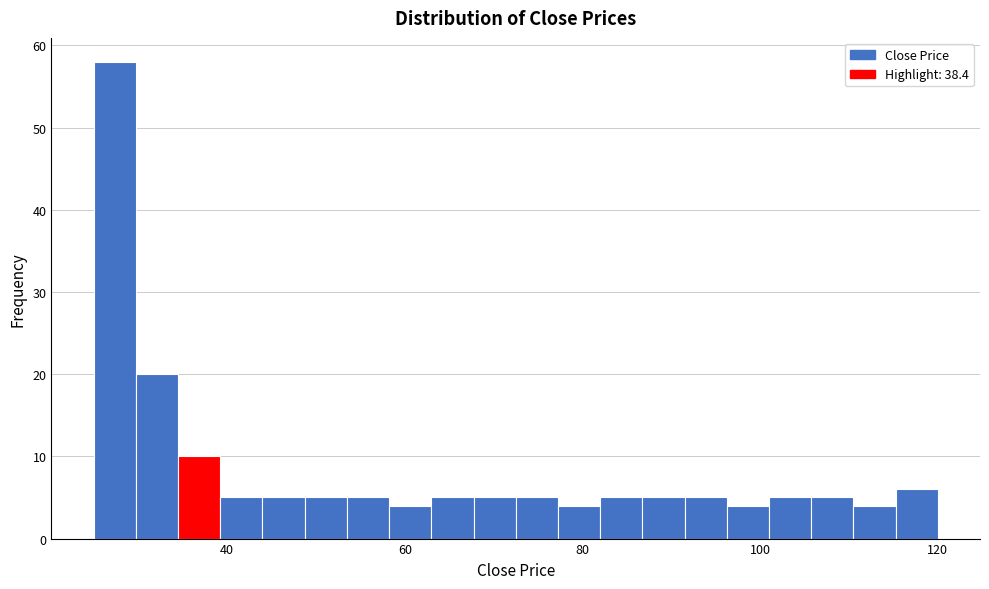

Read against the x-axis, roughly where is the centre of the tallest bar?

28